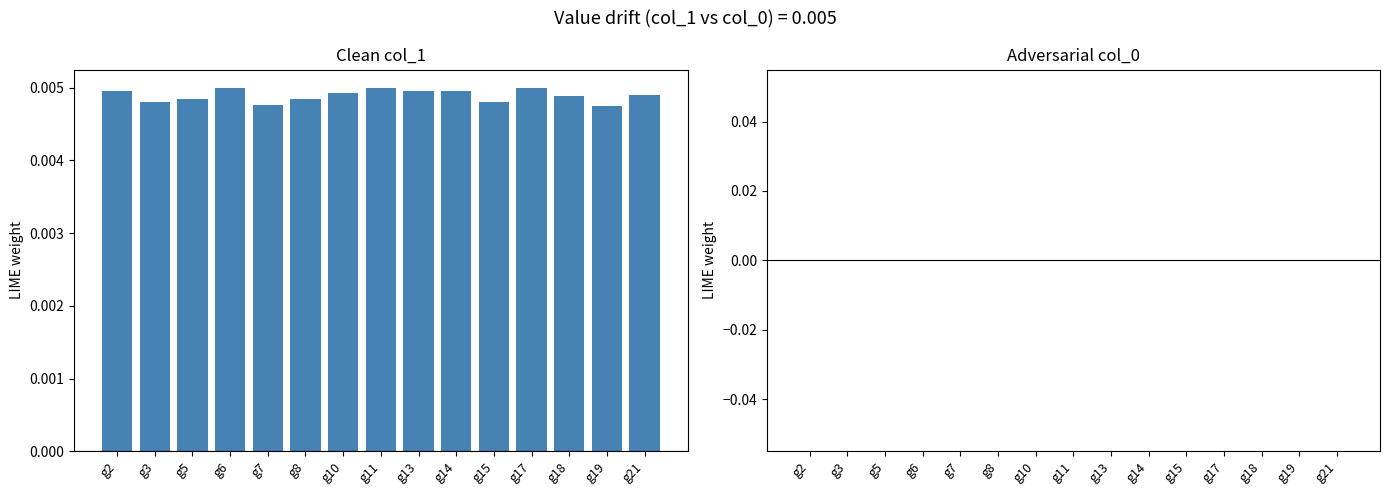

Between g3 and g14, which is larger?

g14